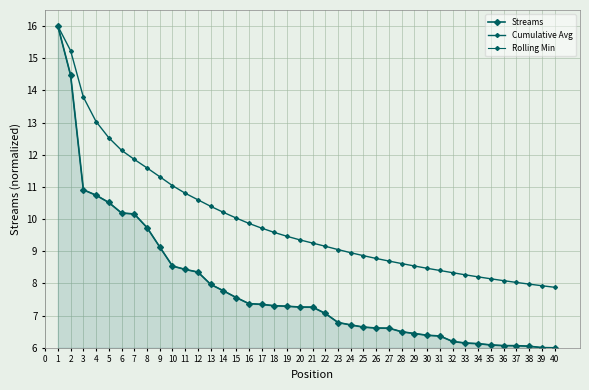

How many values in the Cumulative Avg series exceed 9?

23